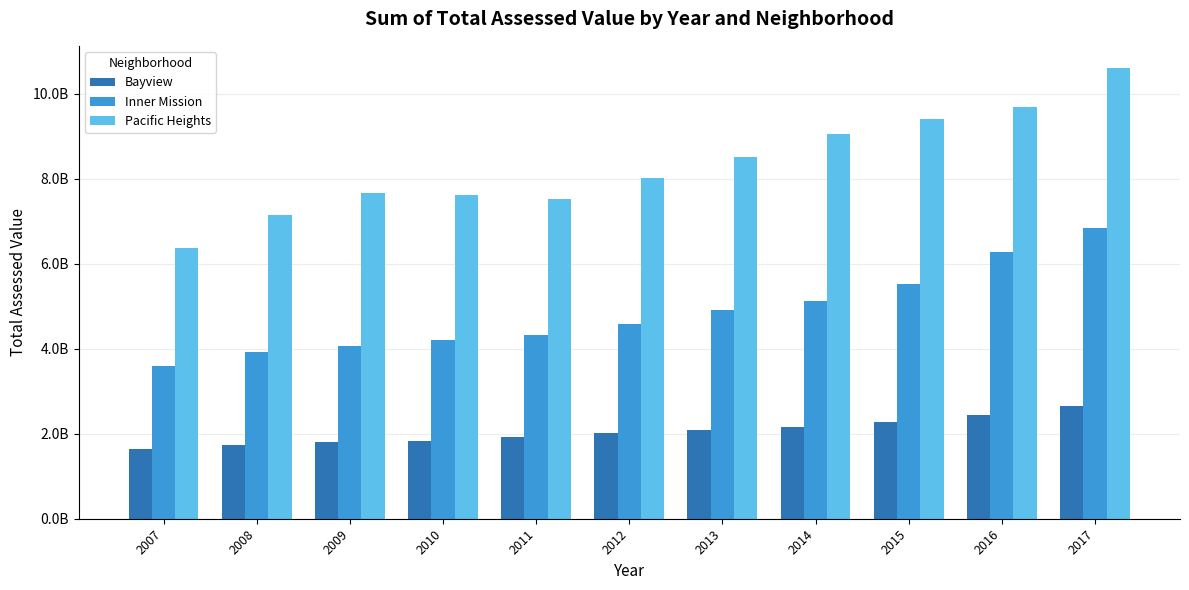

Is the value of Inner Mission at 2009 greater than the value of Pacific Heights at 2017?

No